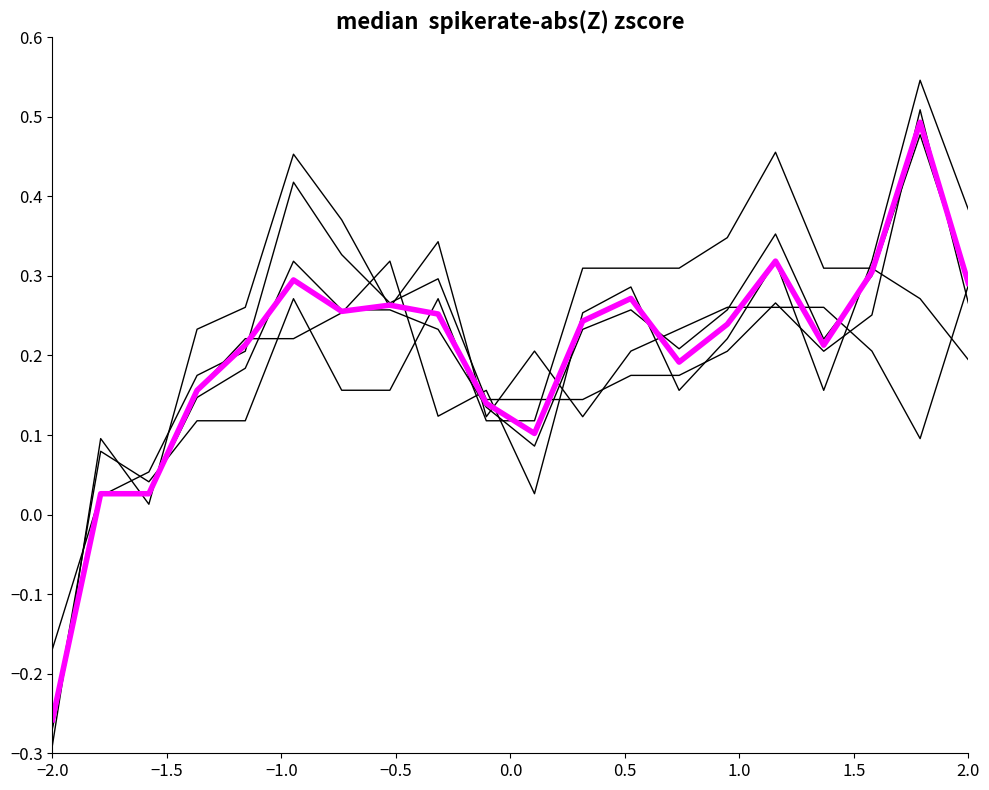

Does the chart display data point markers on the line(s)?

No